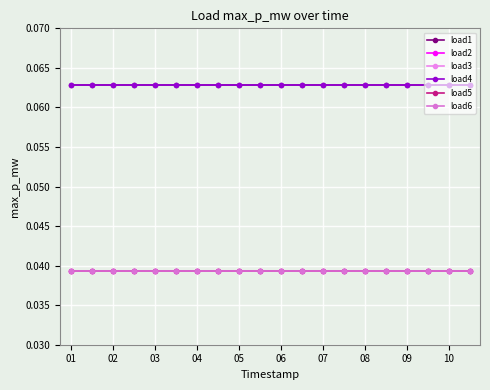

Reading left to right, what are all the values shown in this chart?

load1: 0.1	0.1	0.1	0.1	0.1	0.1	0.1	0.1	0.1	0.1	0.1	0.1	0.1	0.1	0.1	0.1	0.1	0.1	0.1	0.1
load2: 0.0	0.0	0.0	0.0	0.0	0.0	0.0	0.0	0.0	0.0	0.0	0.0	0.0	0.0	0.0	0.0	0.0	0.0	0.0	0.0
load3: 0.0	0.0	0.0	0.0	0.0	0.0	0.0	0.0	0.0	0.0	0.0	0.0	0.0	0.0	0.0	0.0	0.0	0.0	0.0	0.0
load4: 0.1	0.1	0.1	0.1	0.1	0.1	0.1	0.1	0.1	0.1	0.1	0.1	0.1	0.1	0.1	0.1	0.1	0.1	0.1	0.1
load5: 0.0	0.0	0.0	0.0	0.0	0.0	0.0	0.0	0.0	0.0	0.0	0.0	0.0	0.0	0.0	0.0	0.0	0.0	0.0	0.0
load6: 0.0	0.0	0.0	0.0	0.0	0.0	0.0	0.0	0.0	0.0	0.0	0.0	0.0	0.0	0.0	0.0	0.0	0.0	0.0	0.0